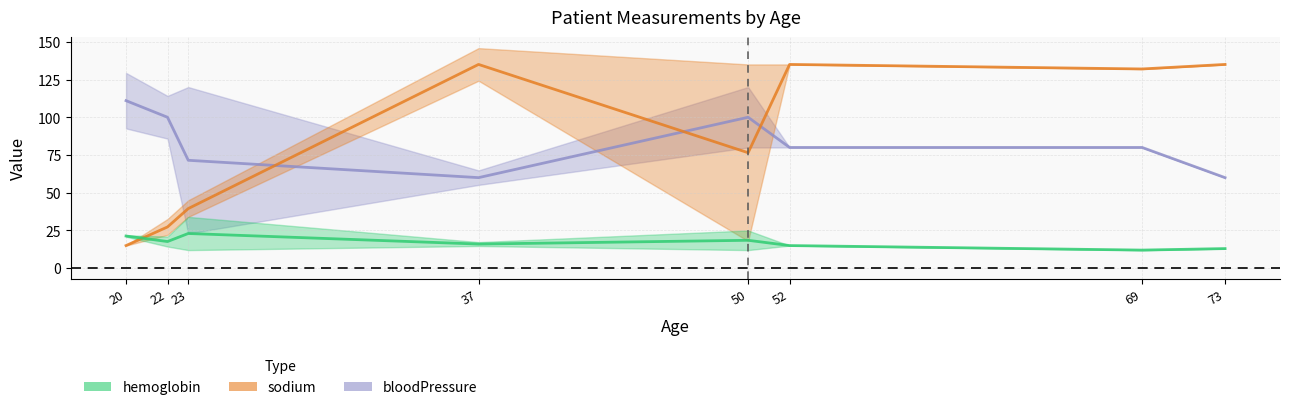

Does the chart display data point markers on the line(s)?

No